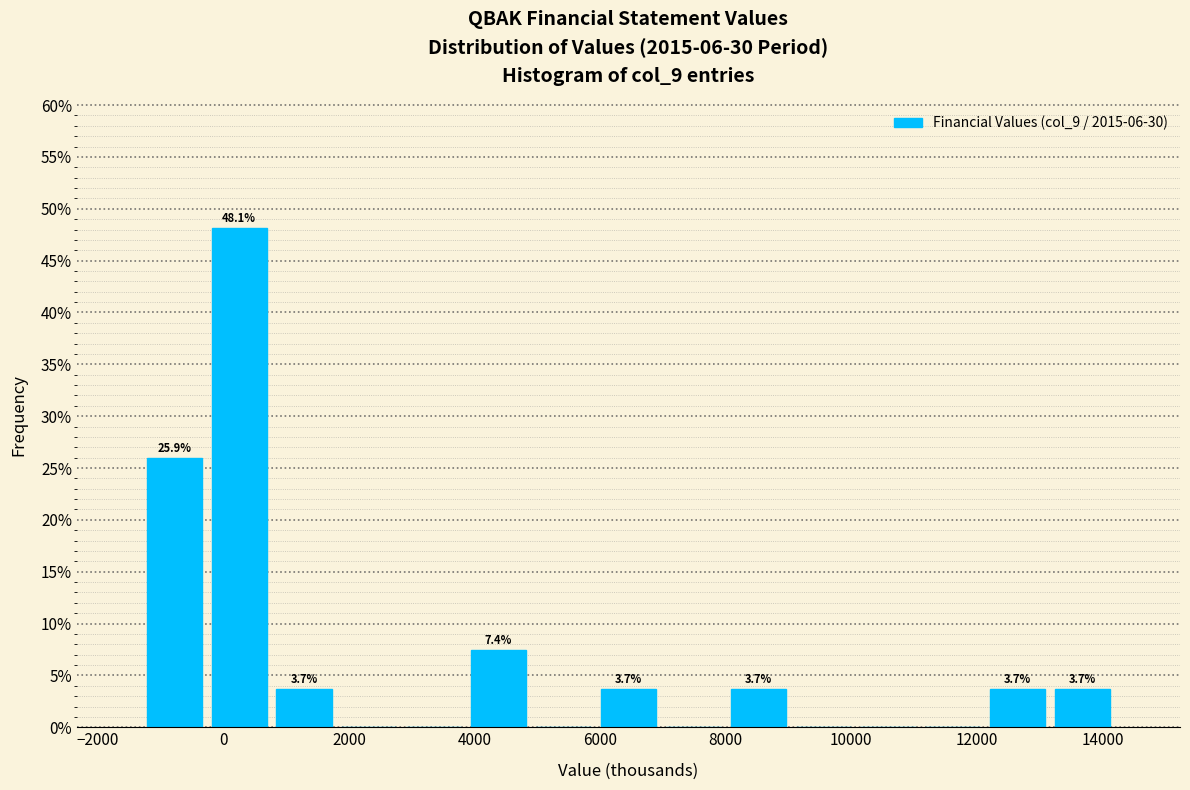

Which range on the x-axis has the tallest bar?

-200 to 800